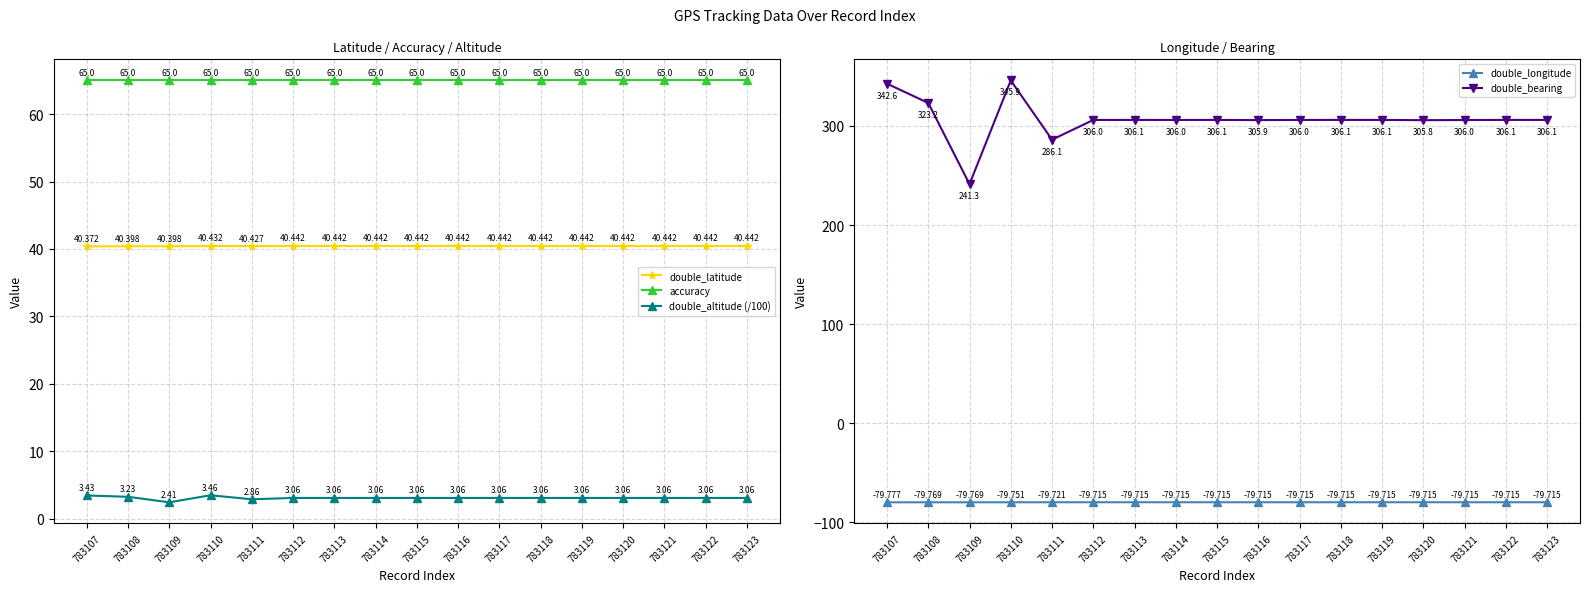

Which label corresponds to the smallest value in the chart?

783107